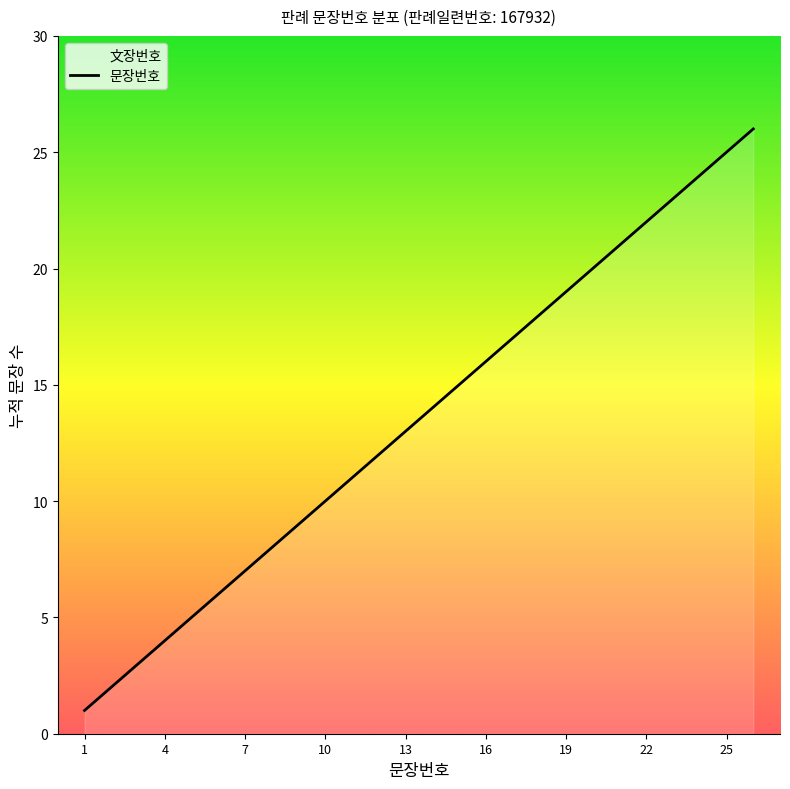

What is the sum of the values at 10 and 7?

17